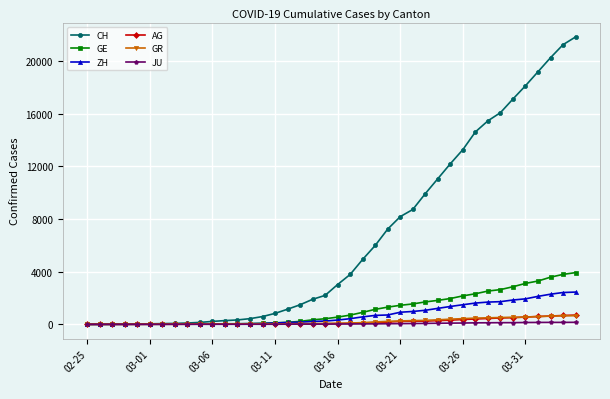

Which series has the largest range (max minus min)?

CH